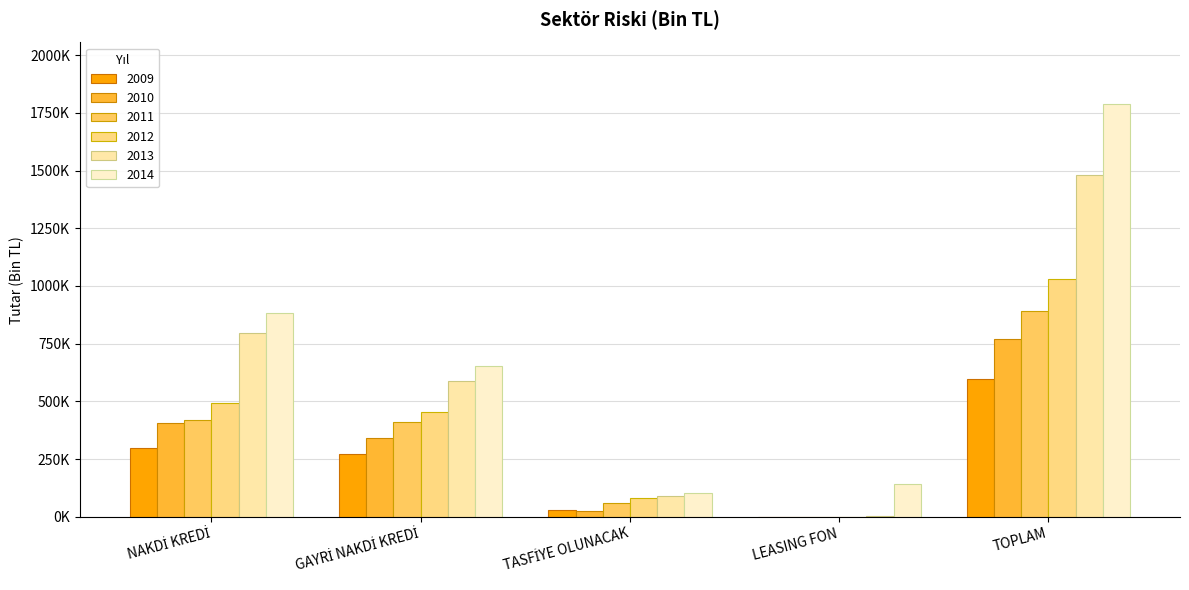

Does the chart contain stacked bars?

No